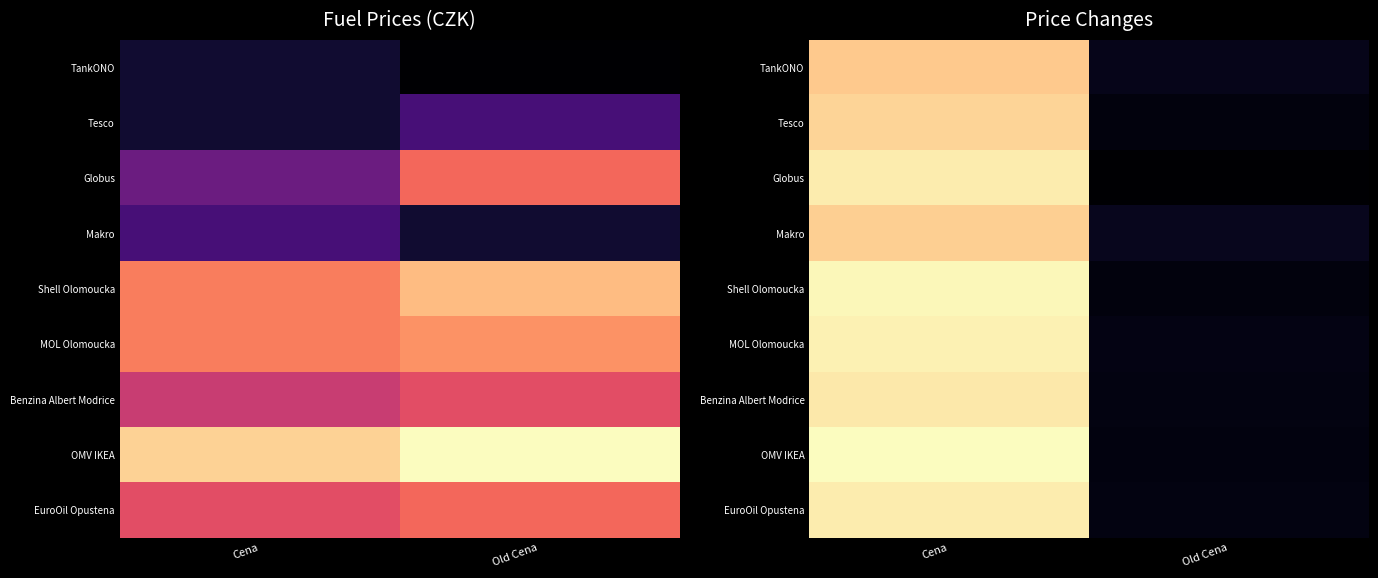

What is the total value across all series at Old Cena?

0.3